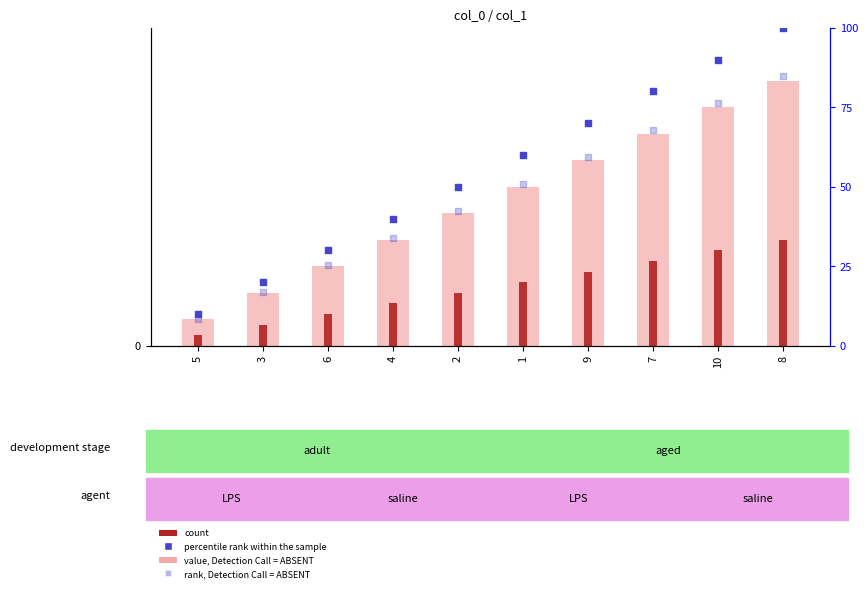

At which category is the sum across all series the highest?

8